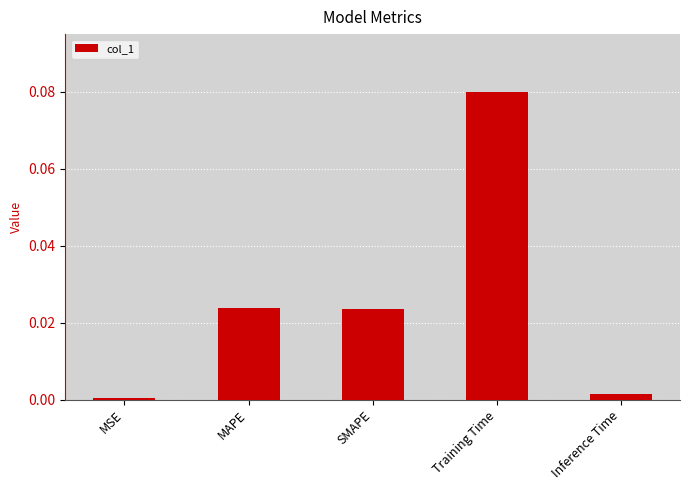

Between MSE and Inference Time, which is larger?

Inference Time